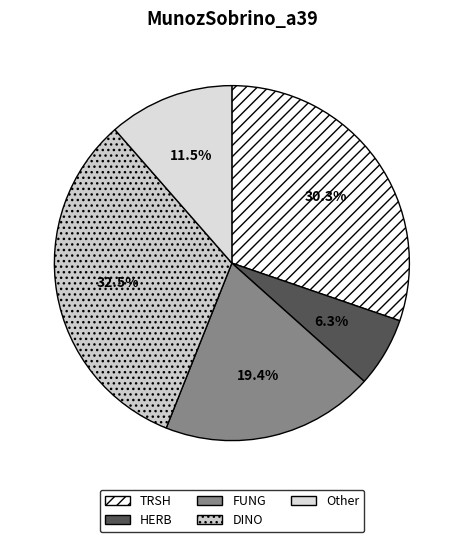

Rank the categories by value from highest to lowest.

DINO, TRSH, FUNG, Other, HERB